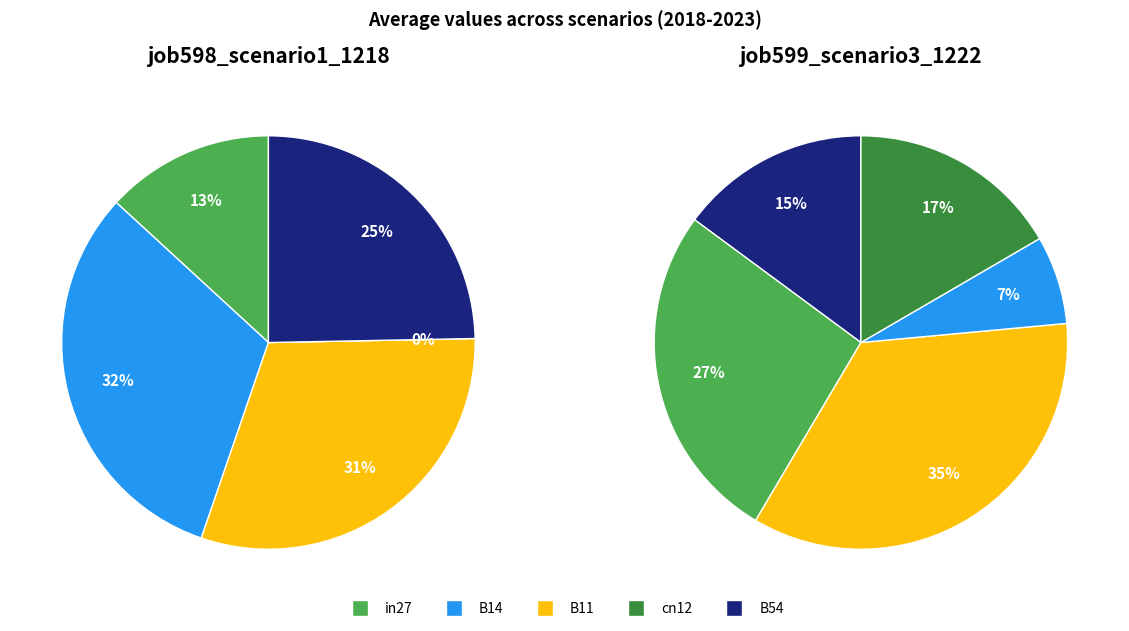

Combined, do B14 and in27 account for over 50%?

No